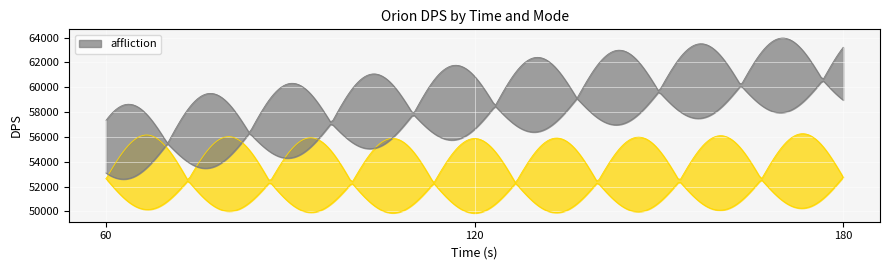

Between 60 and 120, which series saw the biggest shift?

affliction